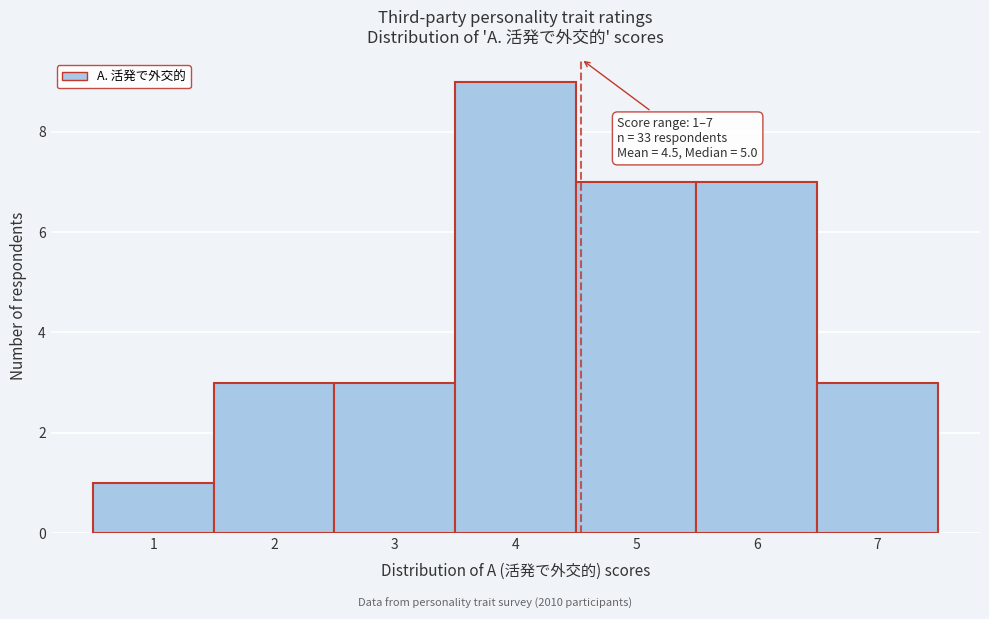

Which range on the x-axis has the tallest bar?

3.5 to 4.5